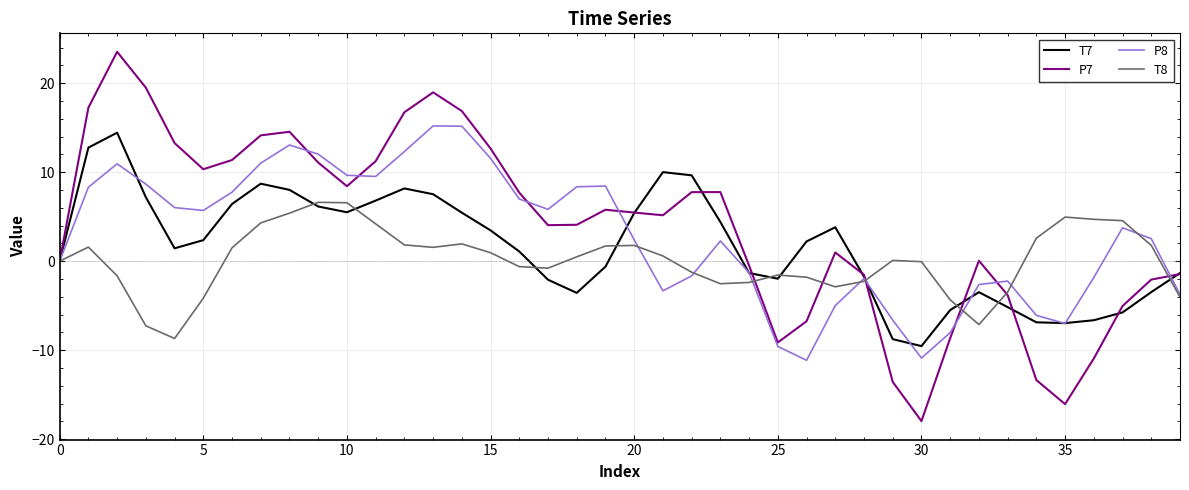

Which series has the largest range (max minus min)?

P7